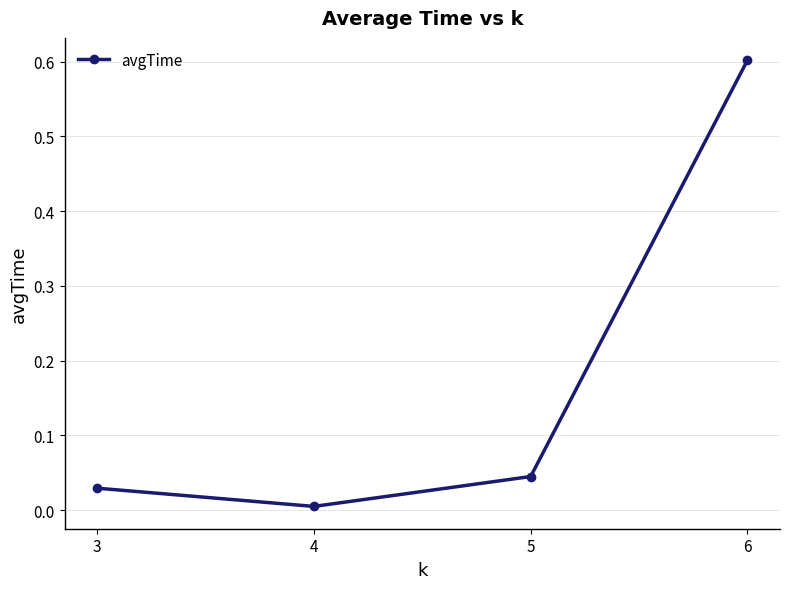

Count the number of categories in the chart.

4